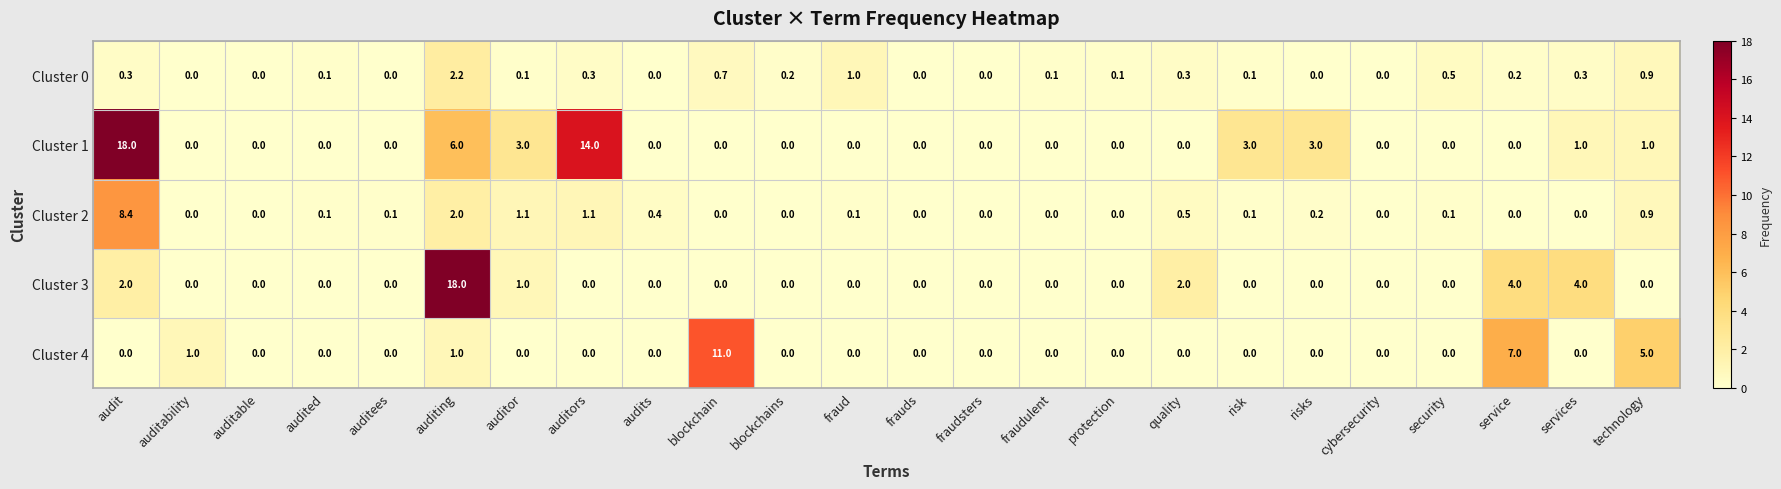

Read the Cluster 1 value at auditors.

14.0